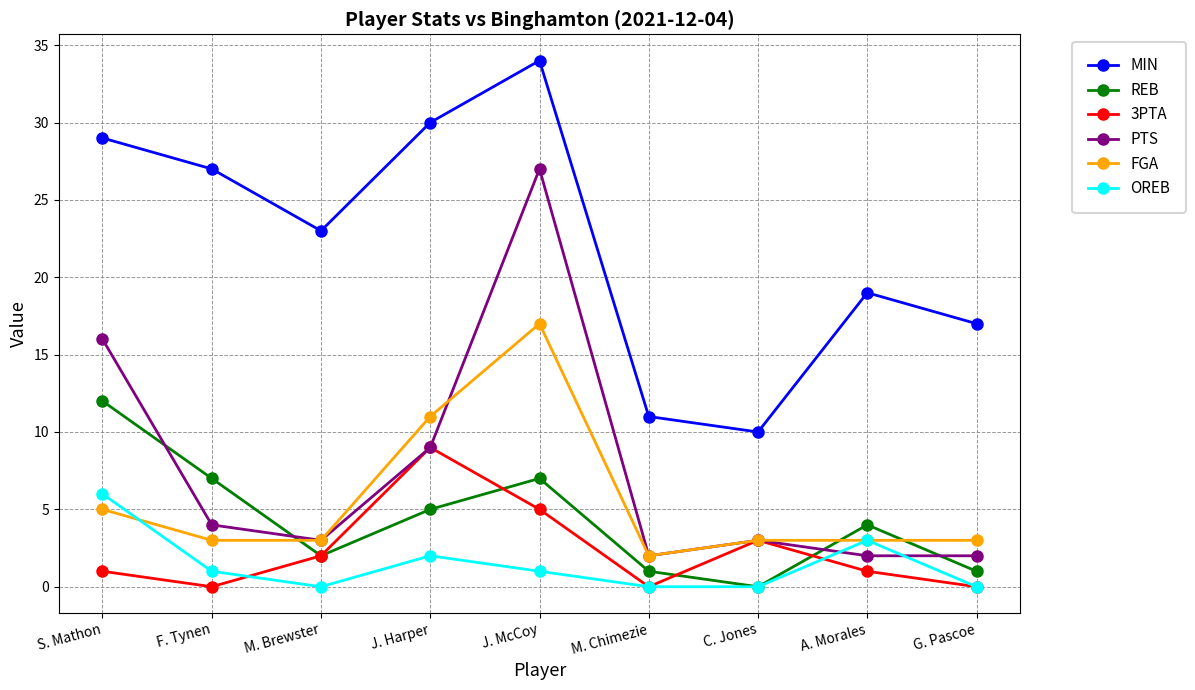

What is the greatest value displayed?

34